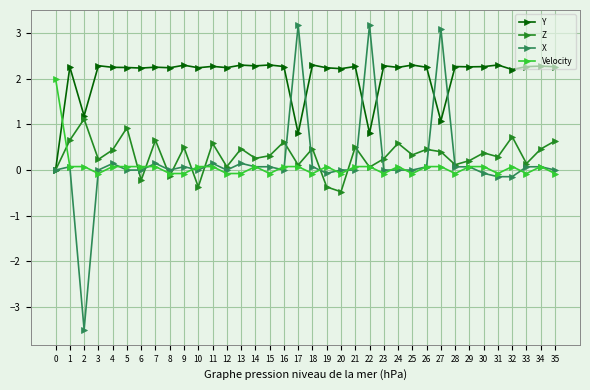

Rank the series by their maximum value, from lowest to highest.

Z, Velocity, Y, X